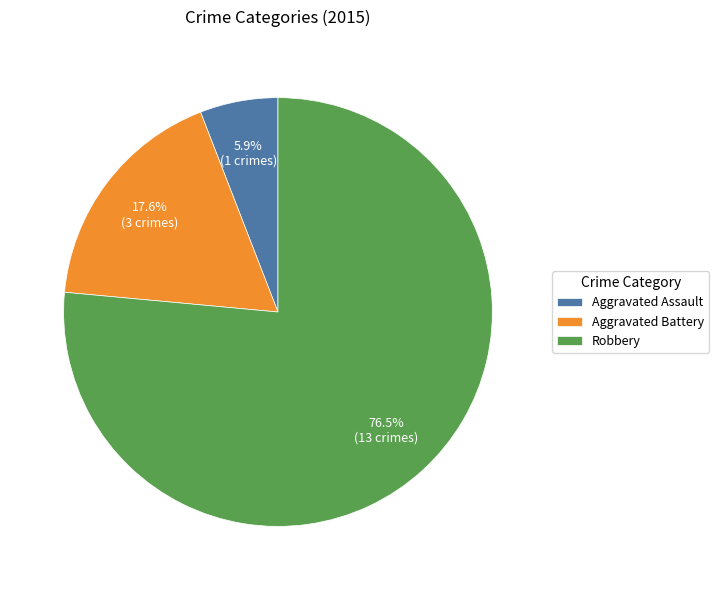

Count the number of slices in the pie.

3